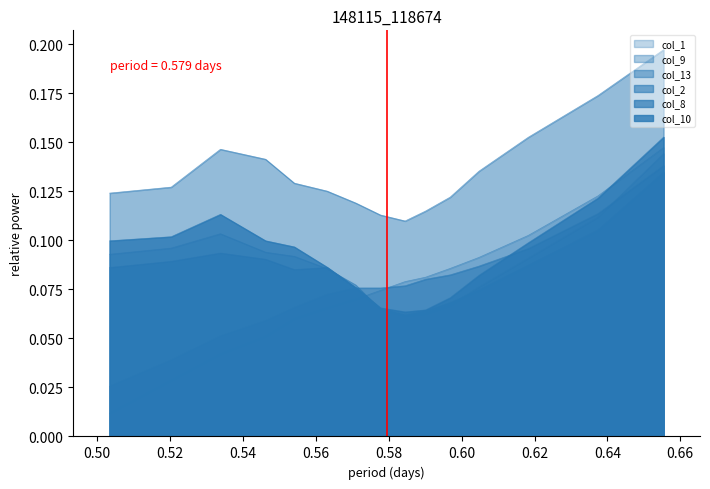

True or false: col_1 and col_10 intersect in this chart.

True